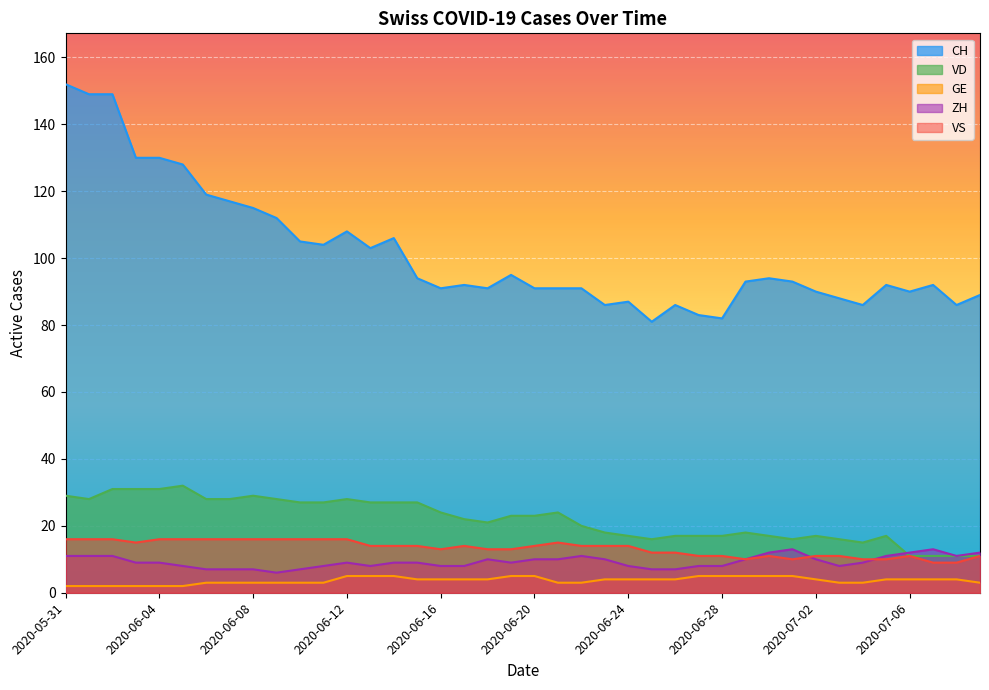

How many lines are shown in the chart?

5